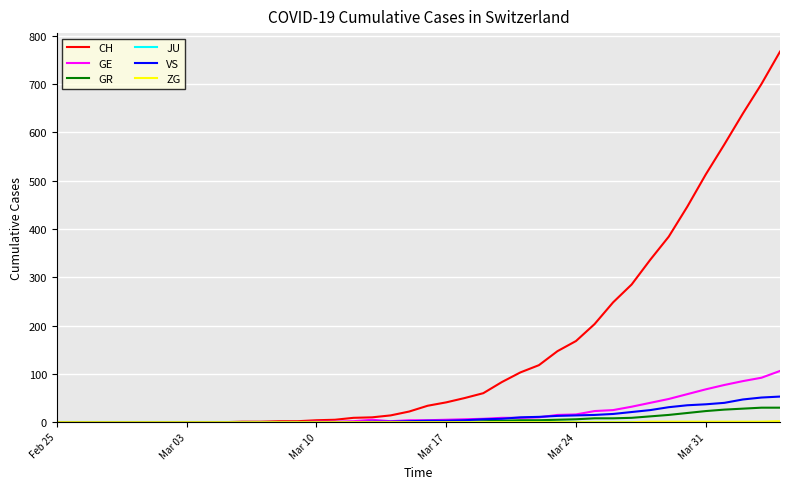

What is the maximum value shown in the chart?

767